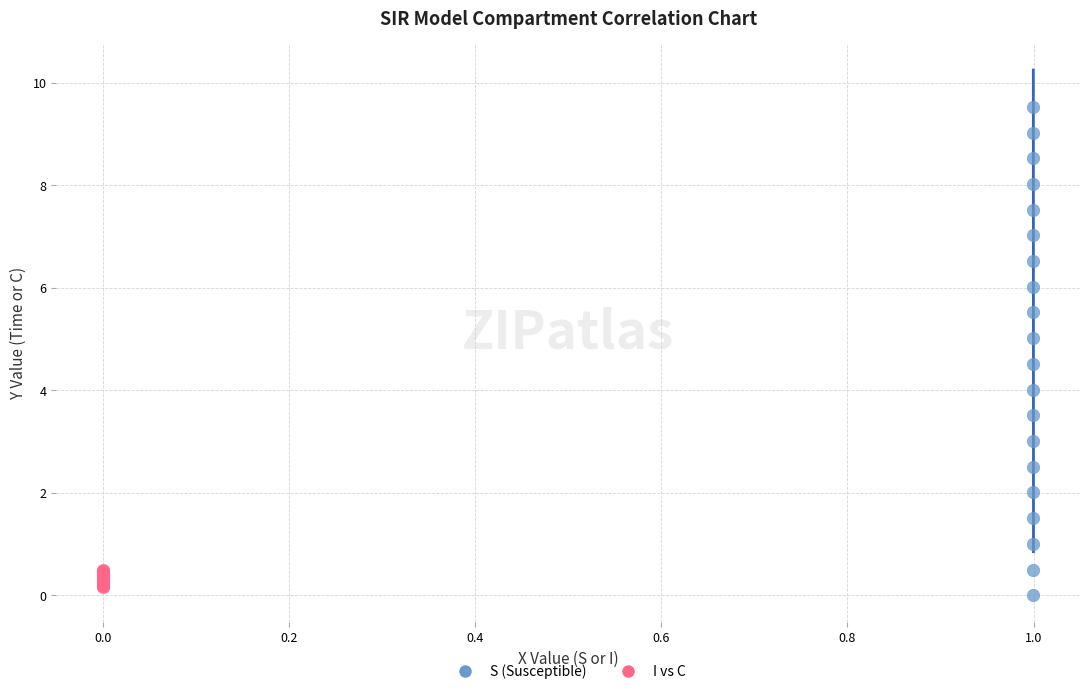

Which series has the widest spread of Y values?

S (Susceptible)